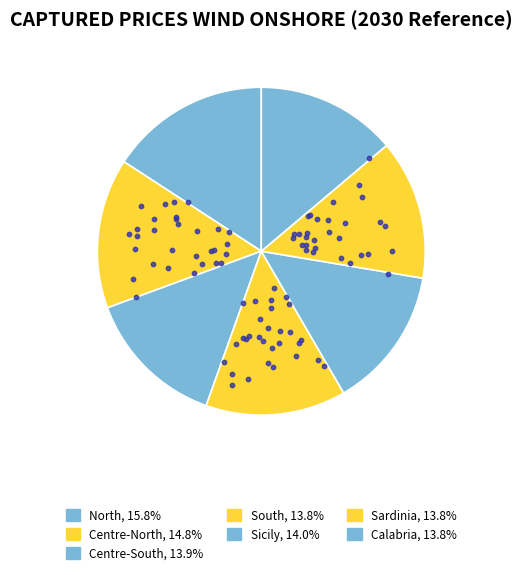

To the nearest percent, what portion does Sicily represent?

14%